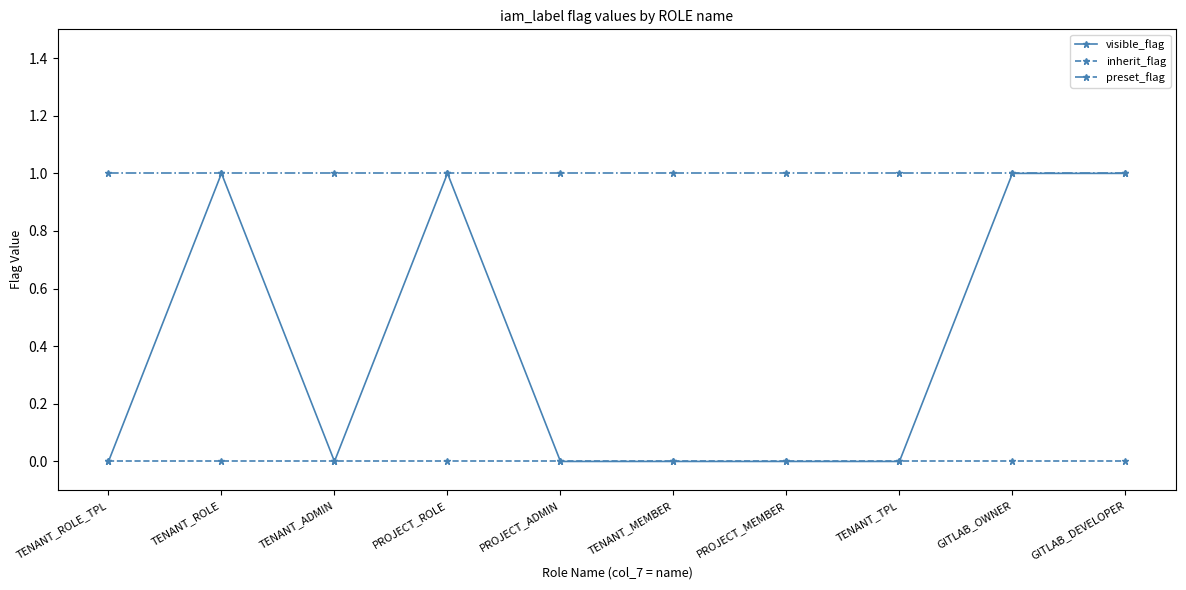

Rank the series by their average value, from highest to lowest.

preset_flag, visible_flag, inherit_flag